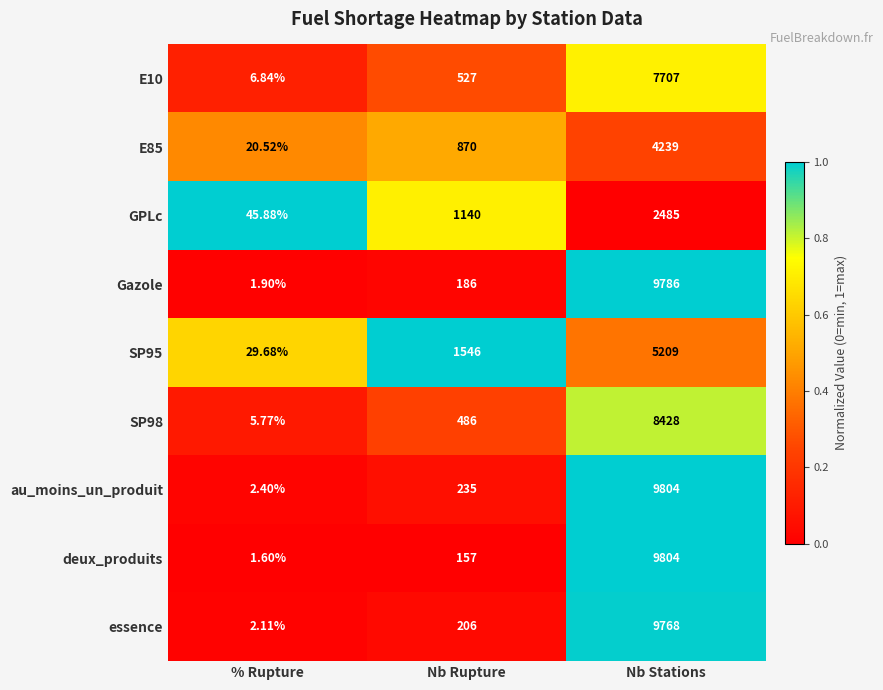

Is the value of Gazole at % Rupture greater than the value of E10 at % Rupture?

No